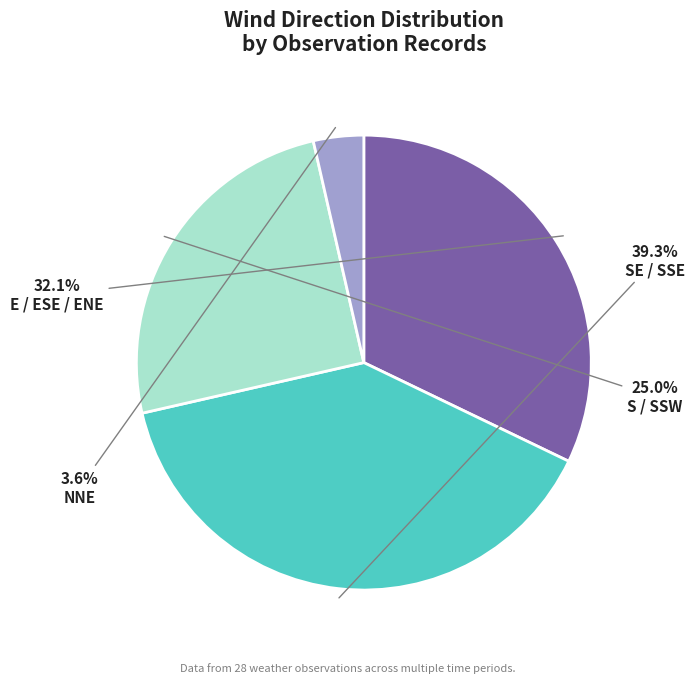

Which slice is the largest?

SE / SSE